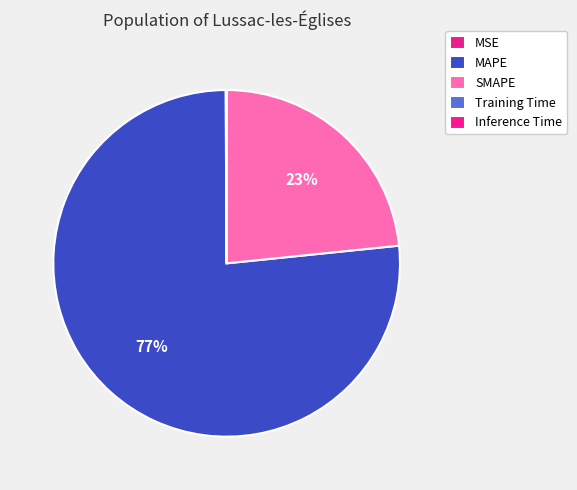

Which slice is the largest?

MAPE